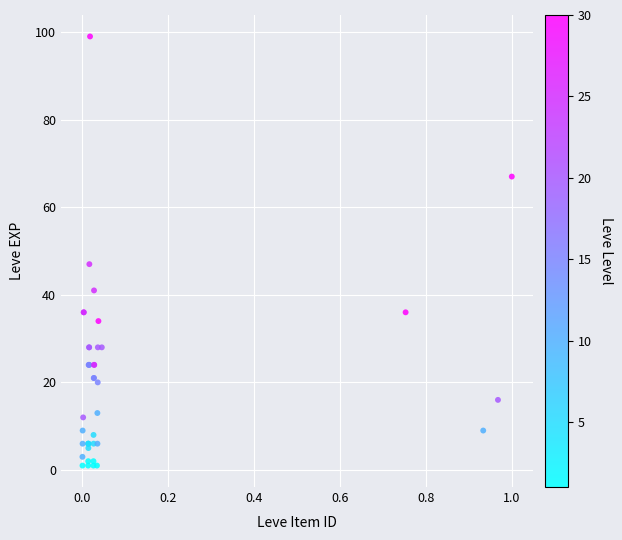

What Y value in the scatter plot is closest to 50?

47